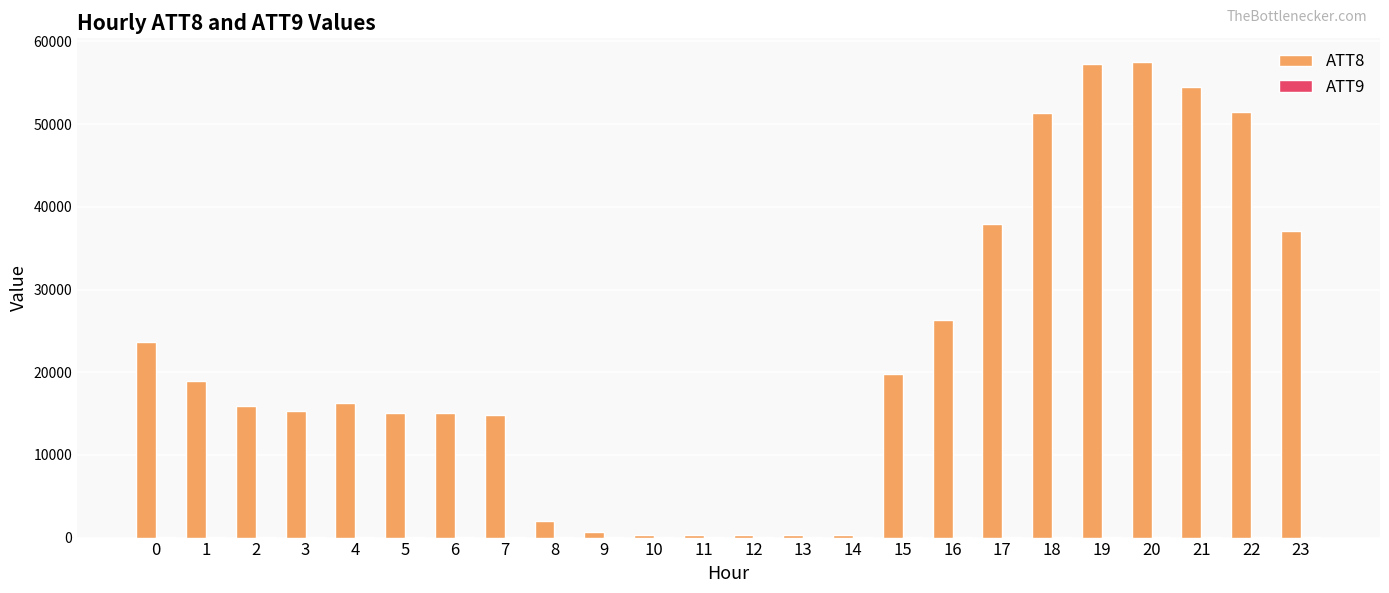

The value of ATT8 at 6 is 15100.0. True or false?

True